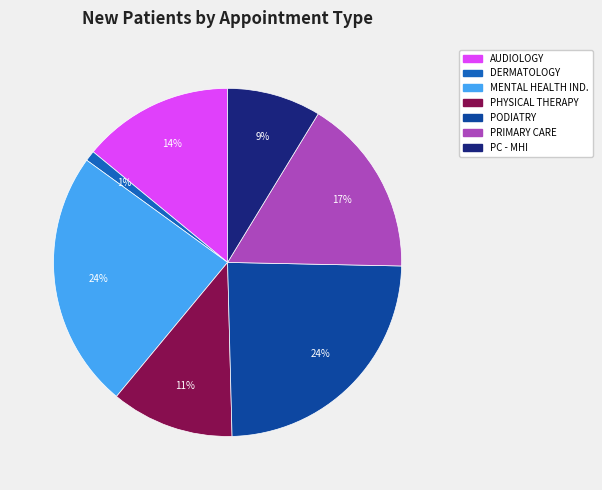

To the nearest percent, what is the difference between the MENTAL HEALTH IND. and PC - MHI slice percentages?

15%